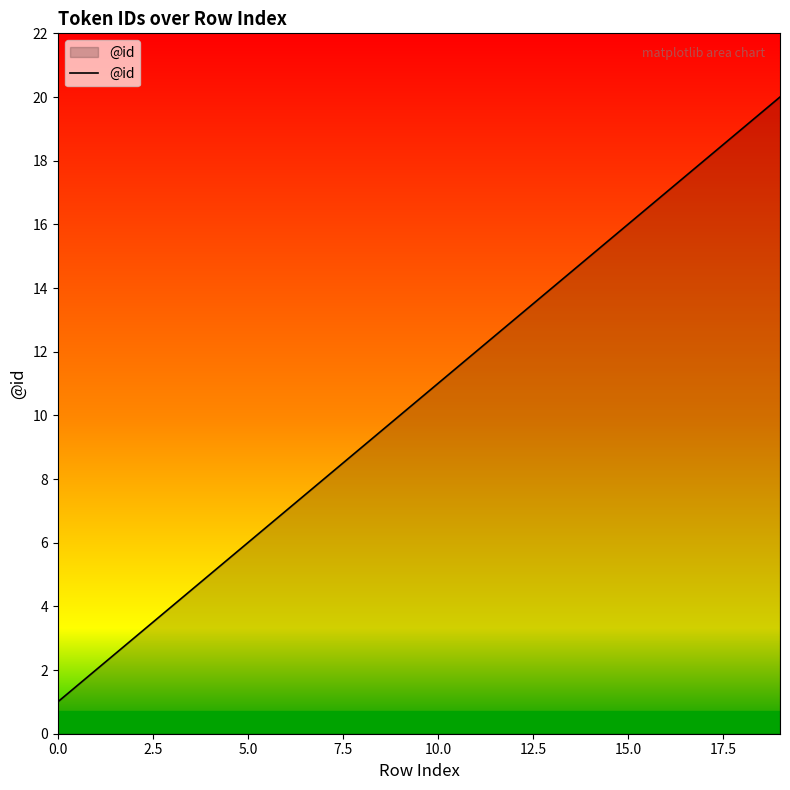

What is the greatest value displayed?

20